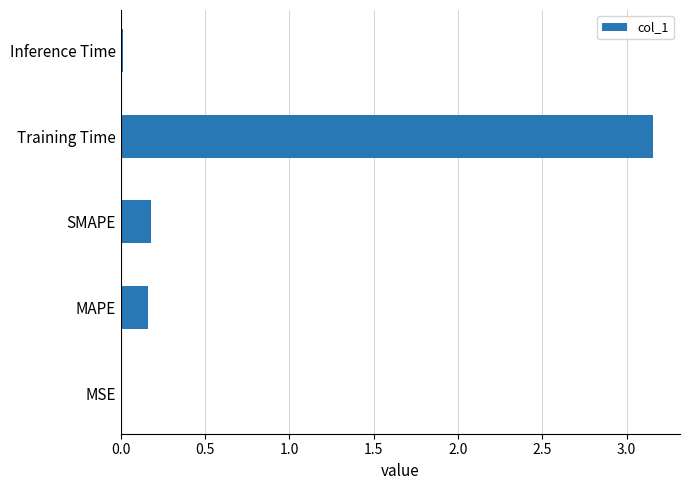

At which category does the chart reach its peak across all series?

Training Time